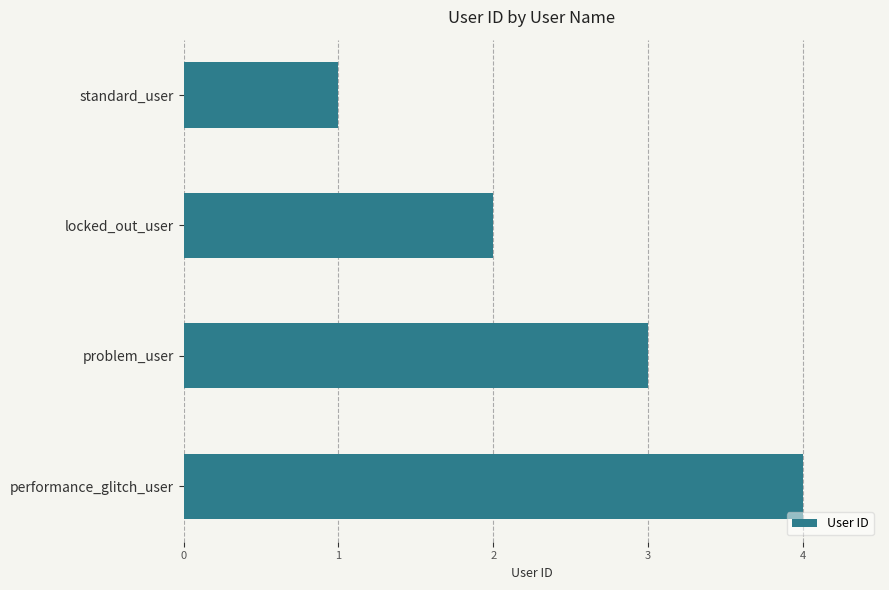

What is the smallest value displayed?

1